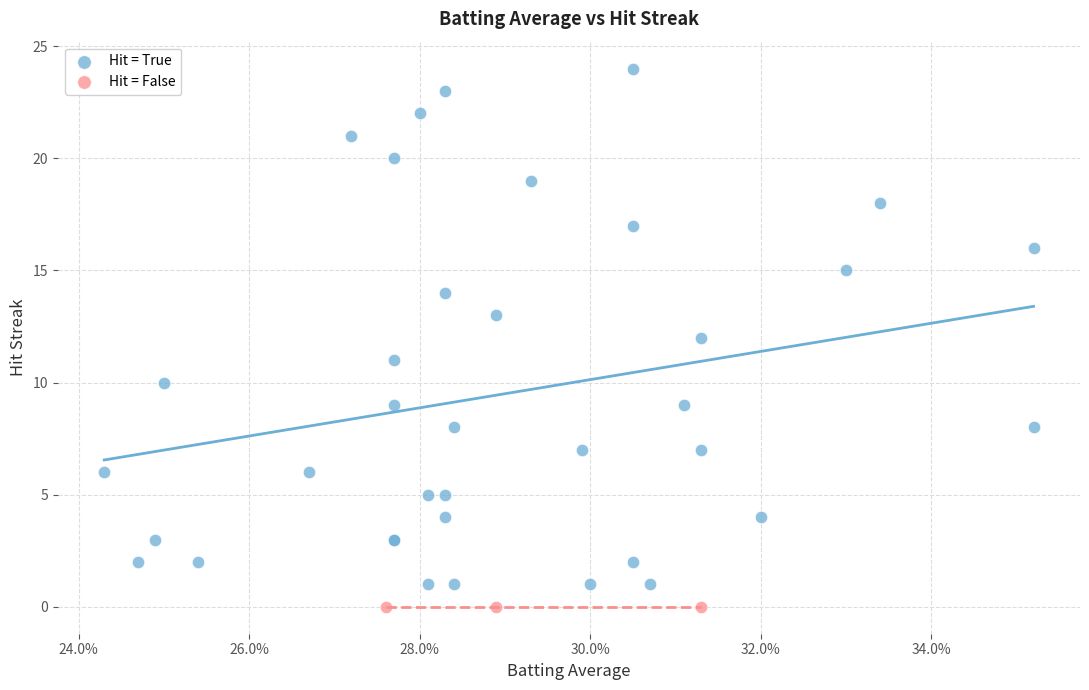

Which series contains the highest Y value?

Hit = True